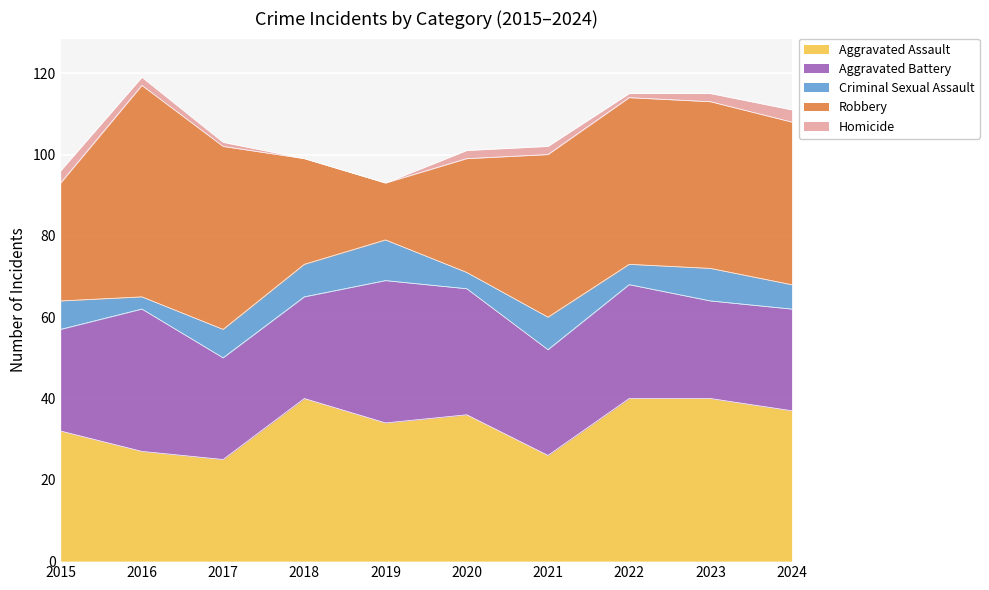

The value of Criminal Sexual Assault at 2017 is 2. True or false?

False